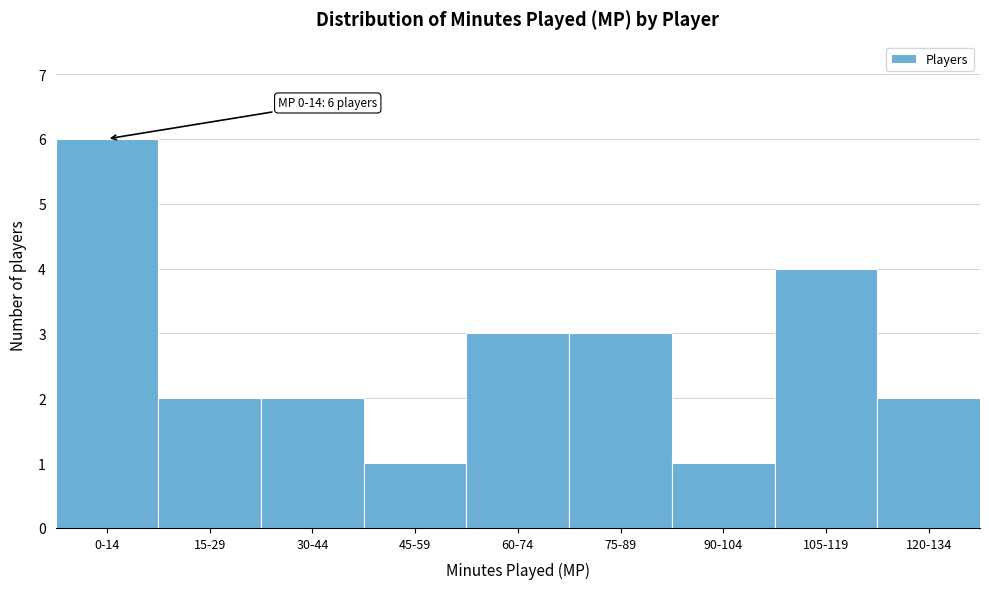

Reading right to left, list all the values displayed in this chart.

2	4	1	3	3	1	2	2	6